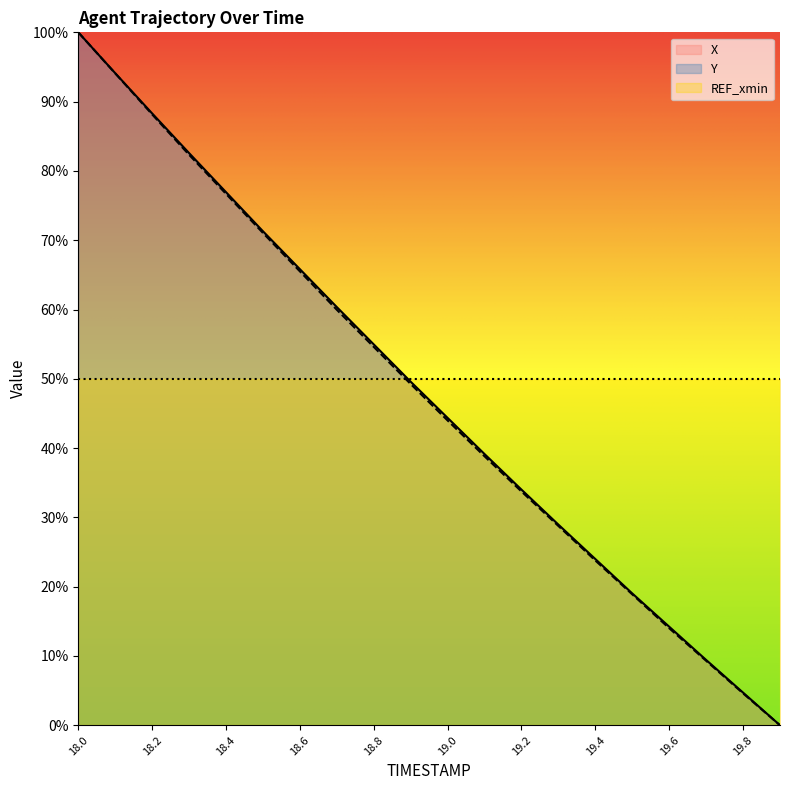

True or false: Y and X cross at least once.

False